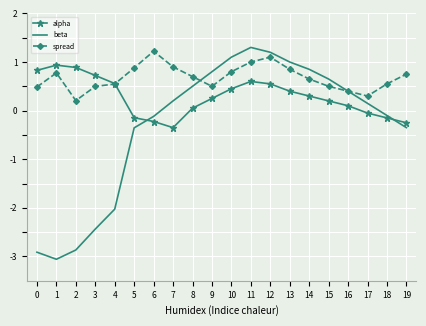

What value does the beta series have at 4?

-2.0